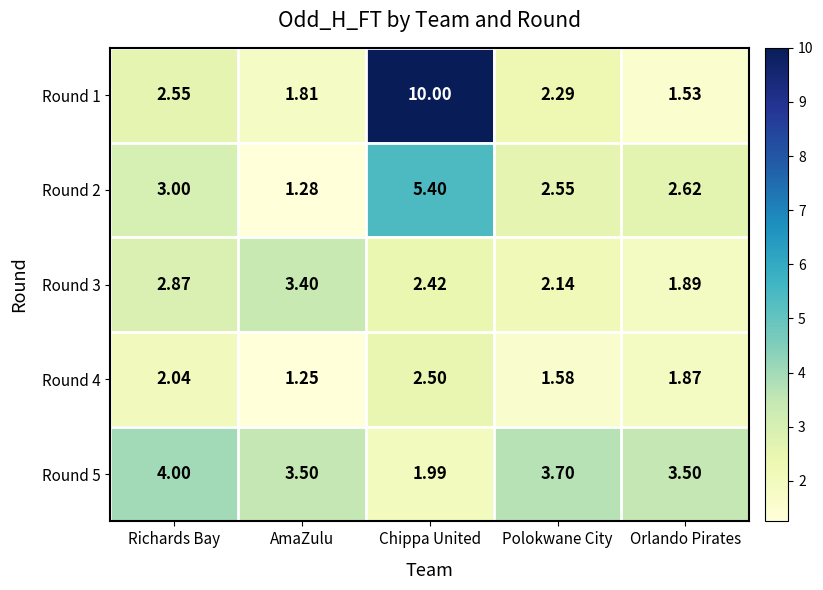

At which category does the chart reach its peak across all series?

Chippa United